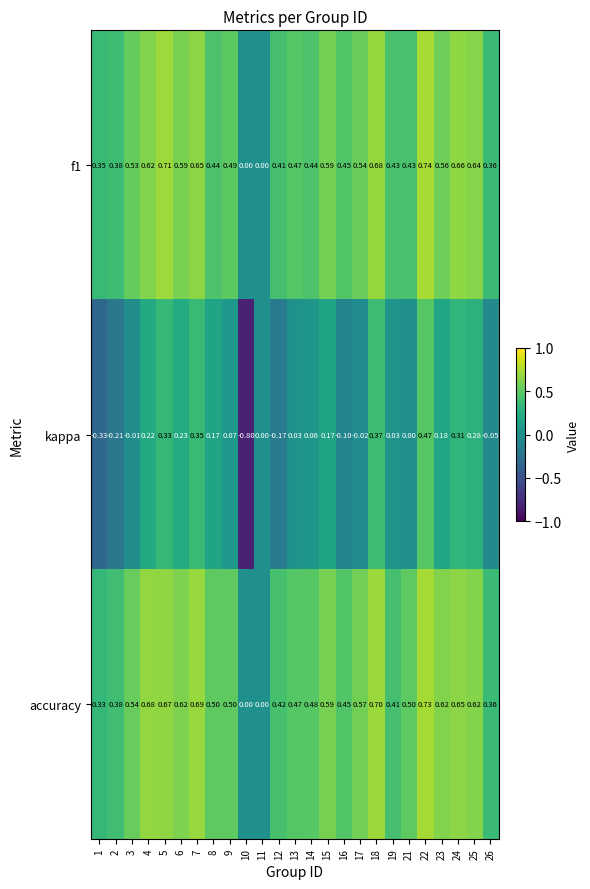

Which series changed the most between 5 and 13?

kappa